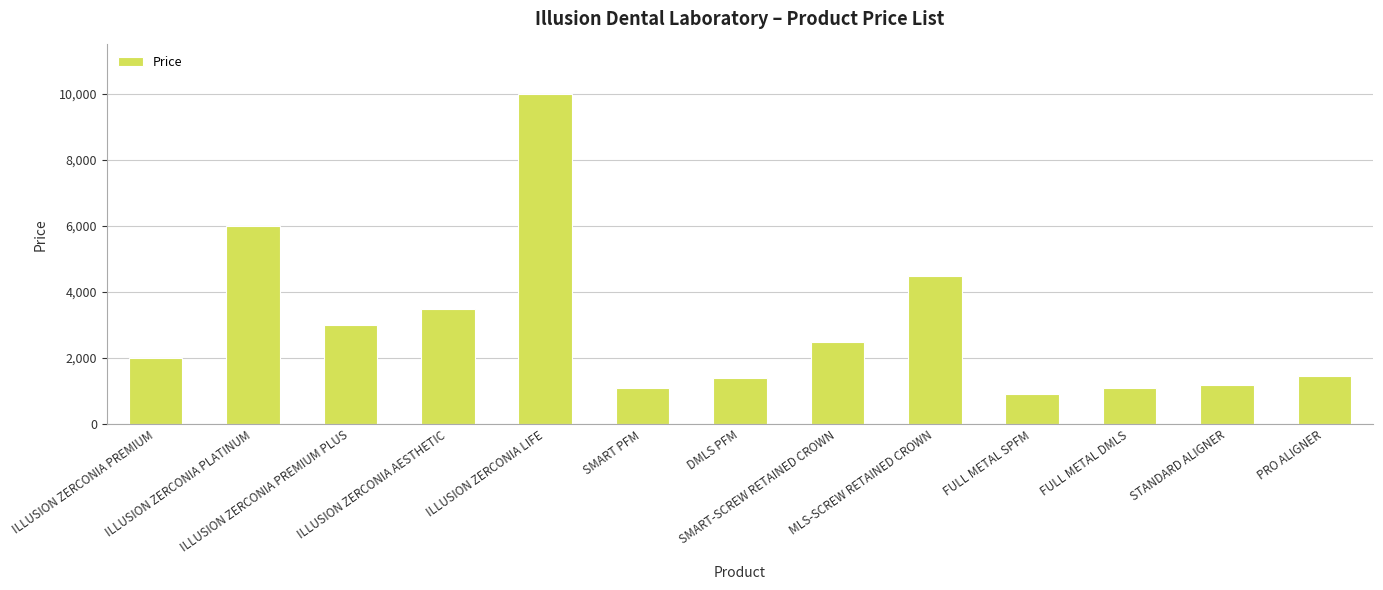

Reading right to left, list all the values displayed in this chart.

PRO ALIGNER=1450	STANDARD ALIGNER=1200	FULL METAL DMLS=1100	FULL METAL SPFM=900	MLS-SCREW RETAINED CROWN=4500	SMART-SCREW RETAINED CROWN=2500	DMLS PFM=1400	SMART PFM=1100	ILLUSION ZERCONIA LIFE=10000	ILLUSION ZERCONIA AESTHETIC=3500	ILLUSION ZERCONIA PREMIUM PLUS=3000	ILLUSION ZERCONIA PLATINUM=6000	ILLUSION ZERCONIA PREMIUM=2000